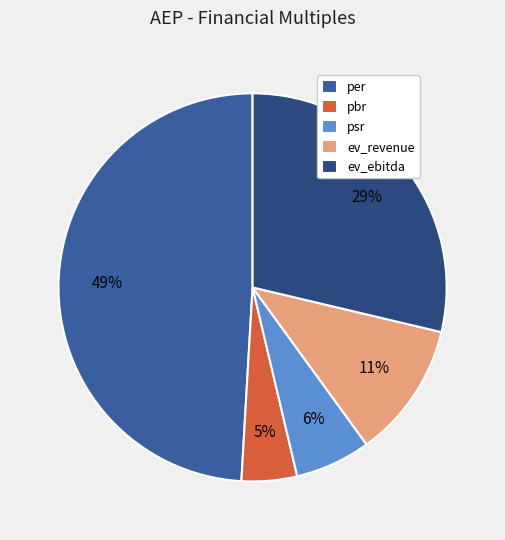

Does ev_ebitda account for over 50% of the chart?

No